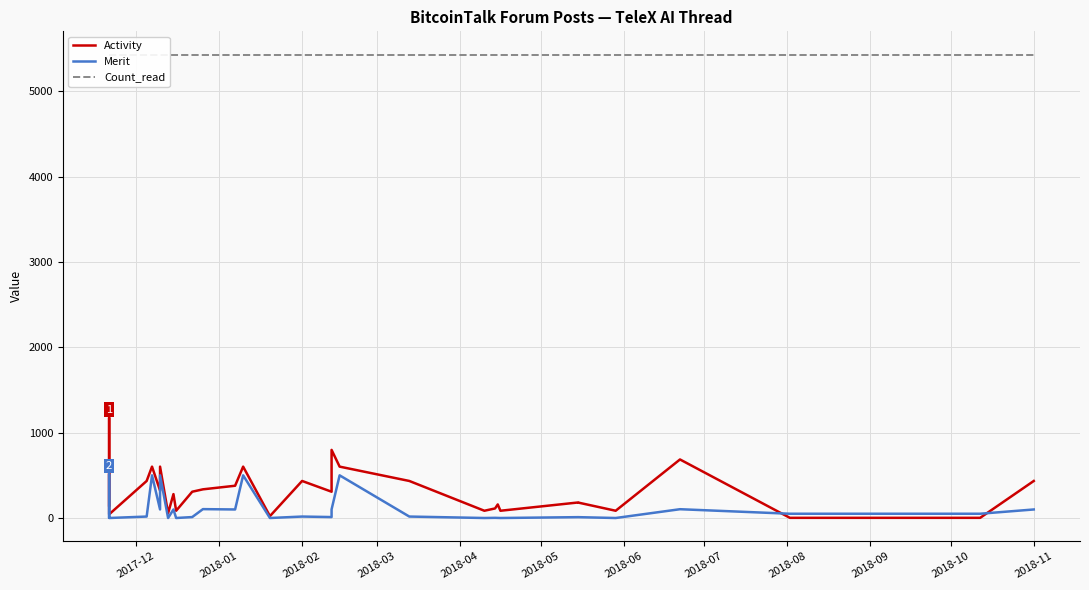

The value of Count_read at 37 is 8740. True or false?

False